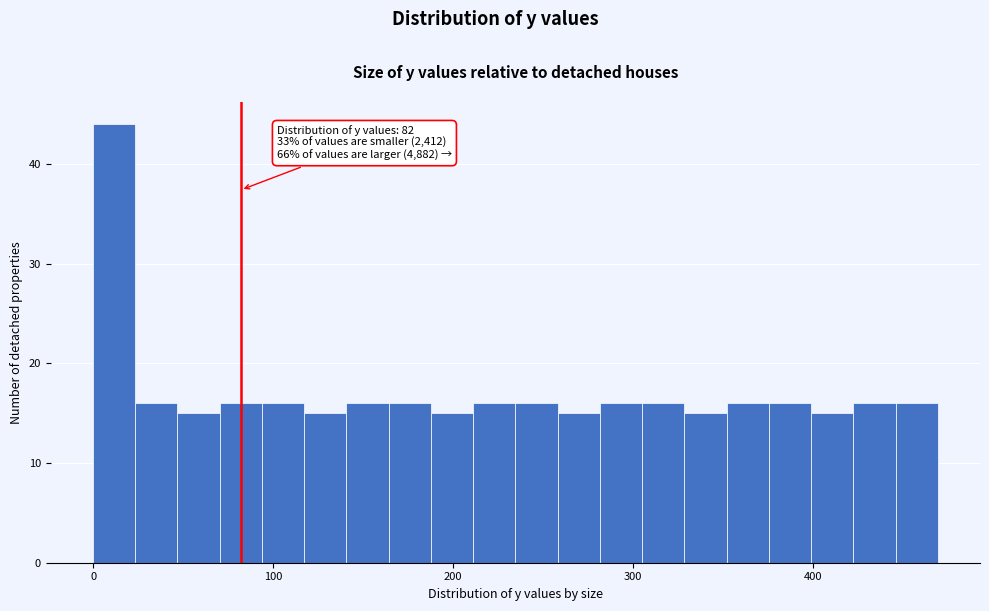

Around what value on the x-axis is the tallest bar? Give the approximate position of its centre, as read against the axis.

10